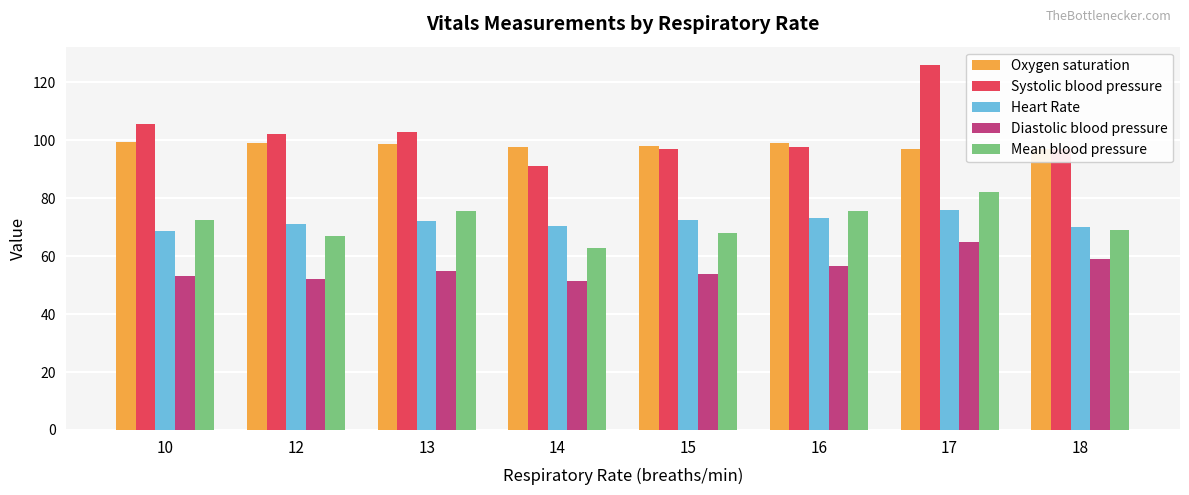

At which category is the sum across all series the highest?

17